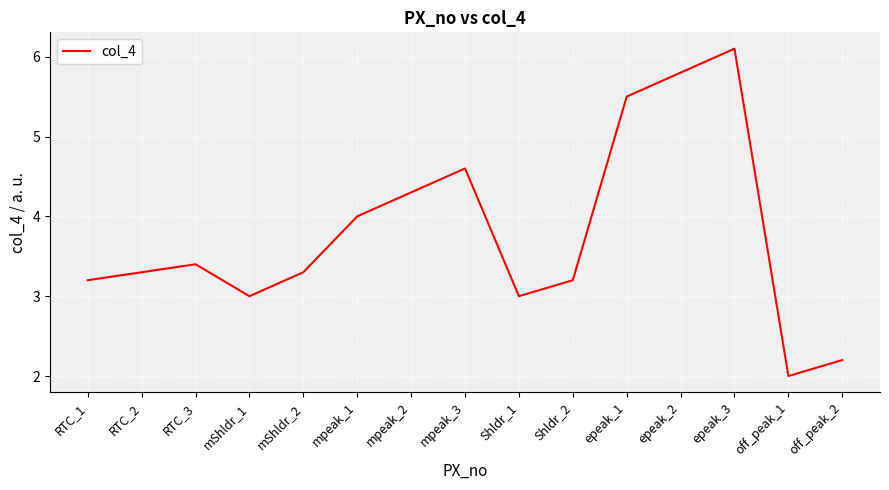

Between mpeak_3 and mShldr_1, which is larger?

mpeak_3